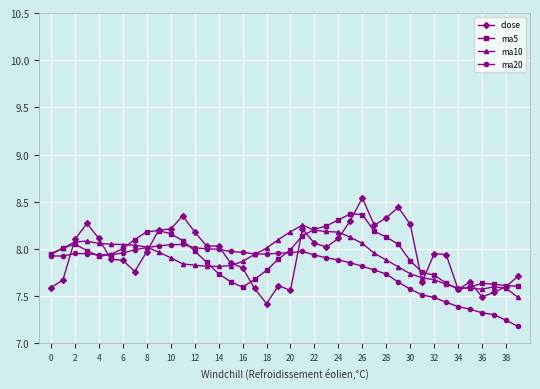

True or false: ma5 has more than 0 interior local peaks.

True